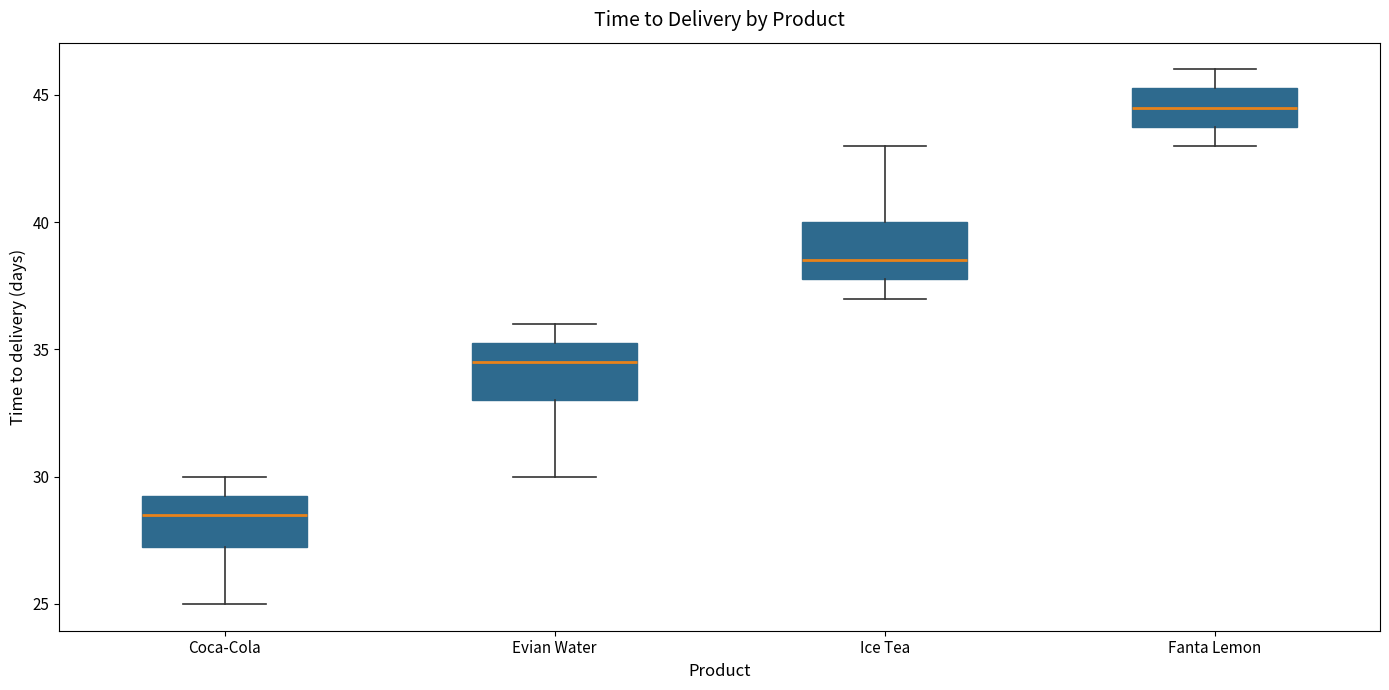

Reading left to right, read every box against the y-axis: the position of its median line, the range the box covers, and the ends of its whiskers. The values are not printed on the chart, so give them approximately, as read against the axis.

Coca-Cola: median 28.5, box 27.5 to 29.5, whiskers 25.0 to 30.0
Evian Water: median 34.5, box 33.0 to 35.5, whiskers 30.0 to 36.0
Ice Tea: median 38.5, box 38.0 to 40.0, whiskers 37.0 to 43.0
Fanta Lemon: median 44.5, box 44.0 to 45.5, whiskers 43.0 to 46.0